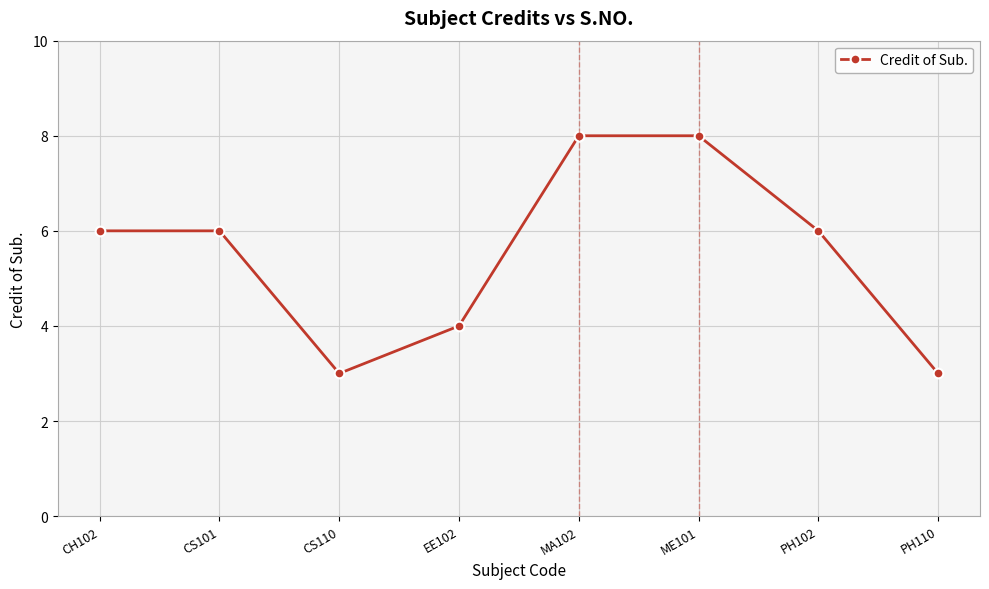

How many values are between 4 and 8?

6